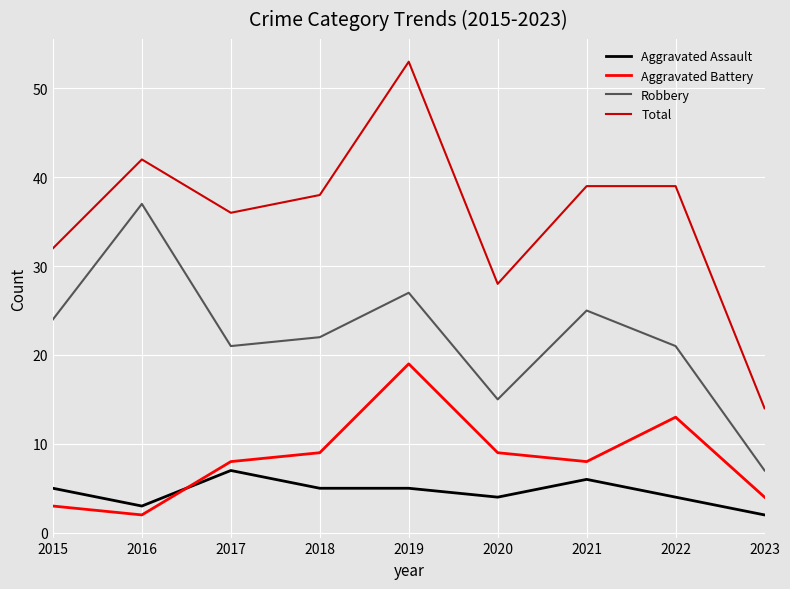

Rank the series at 2020 from lowest to highest value.

Aggravated Assault, Aggravated Battery, Robbery, Total